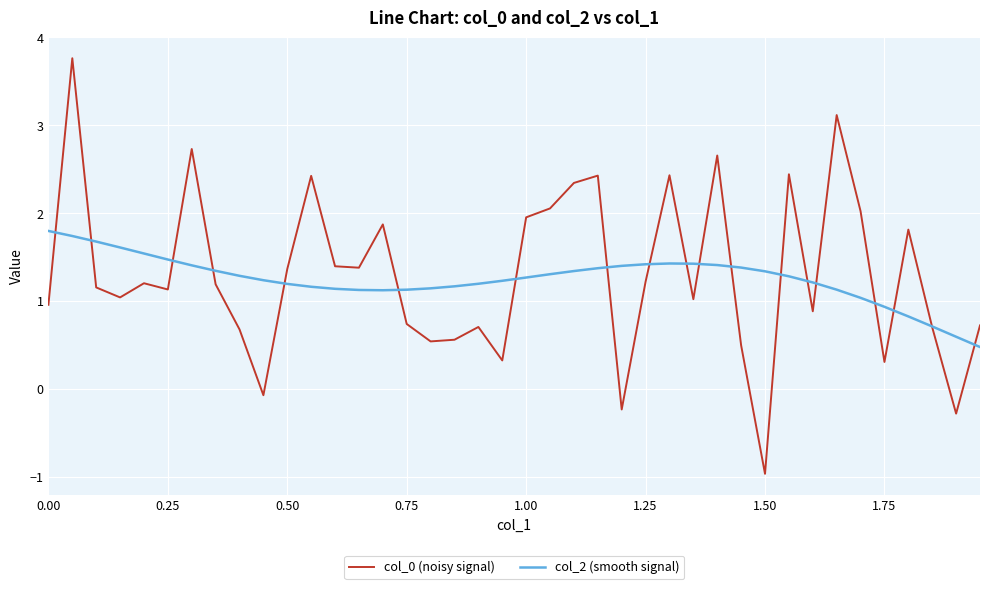

List the series in order of their peak value, lowest first.

col_2 (smooth signal), col_0 (noisy signal)